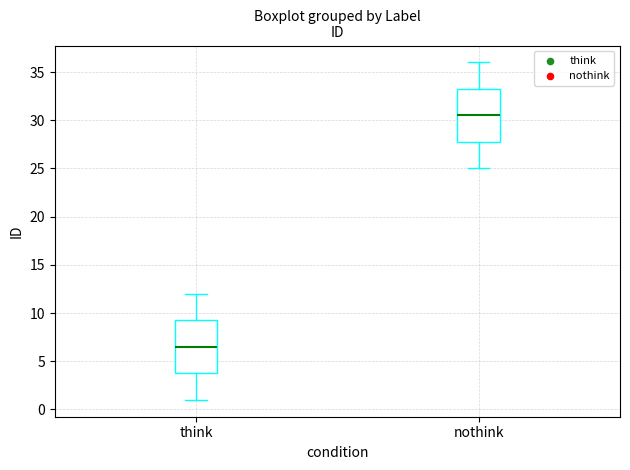

Which box's median line is the highest?

nothink